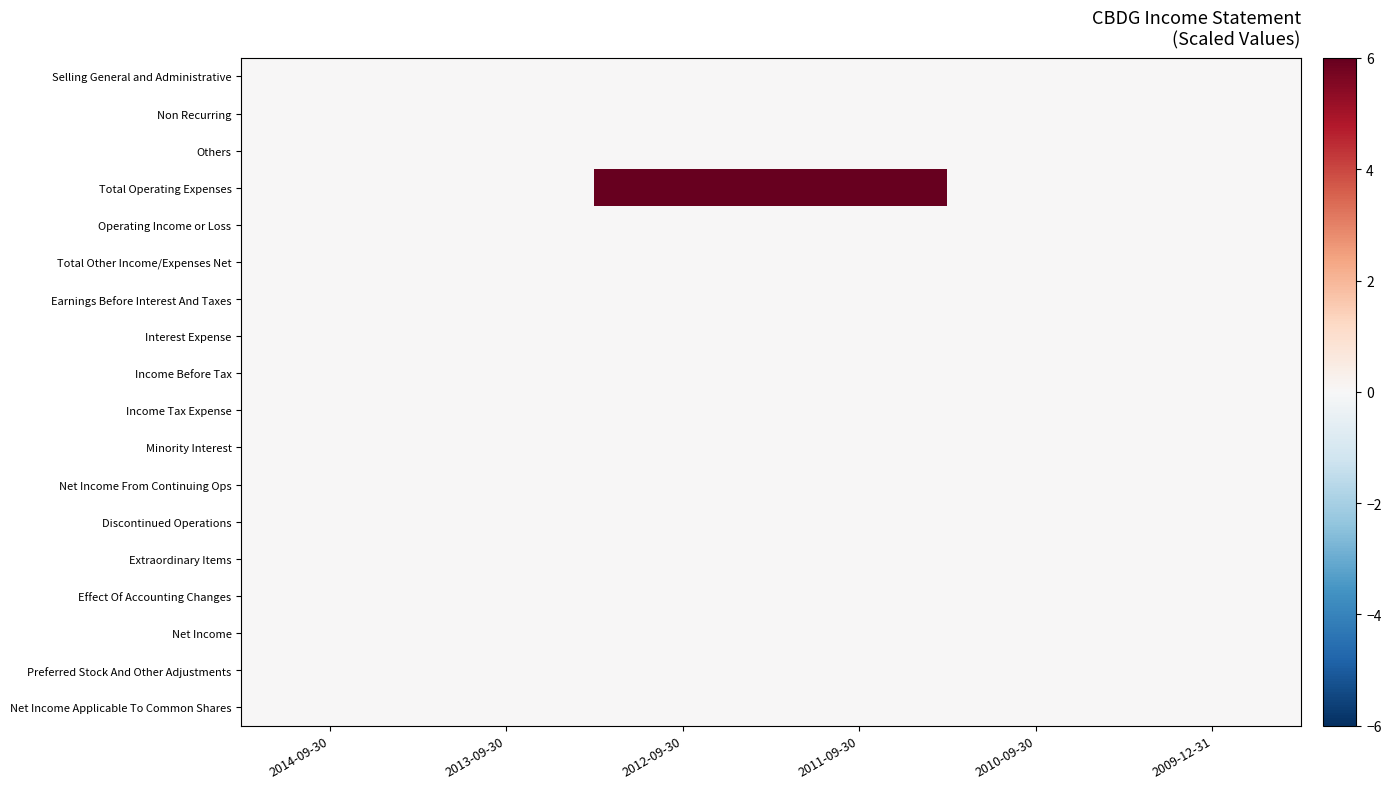

At which category is the sum across all series the highest?

2012-09-30